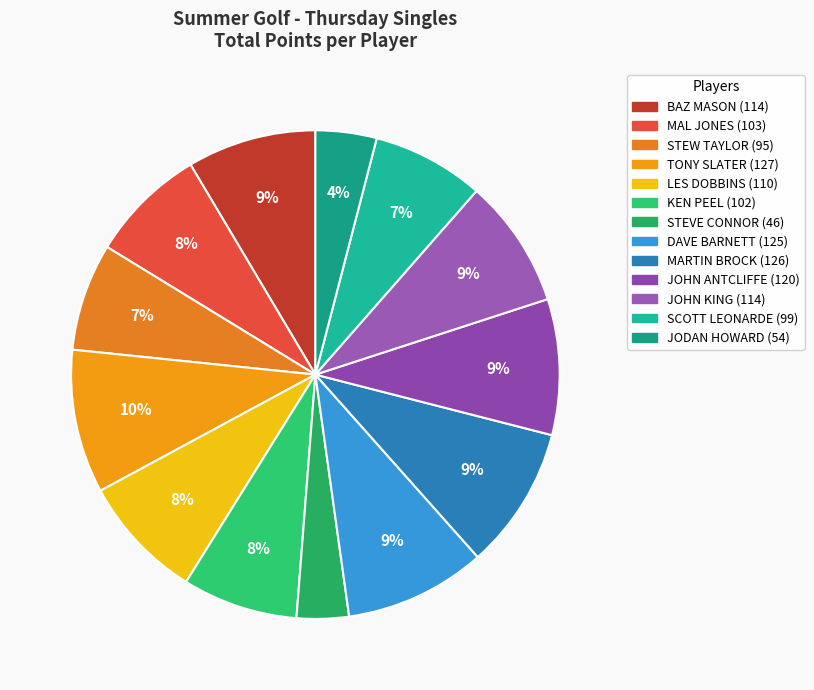

Count the number of slices in the pie.

13